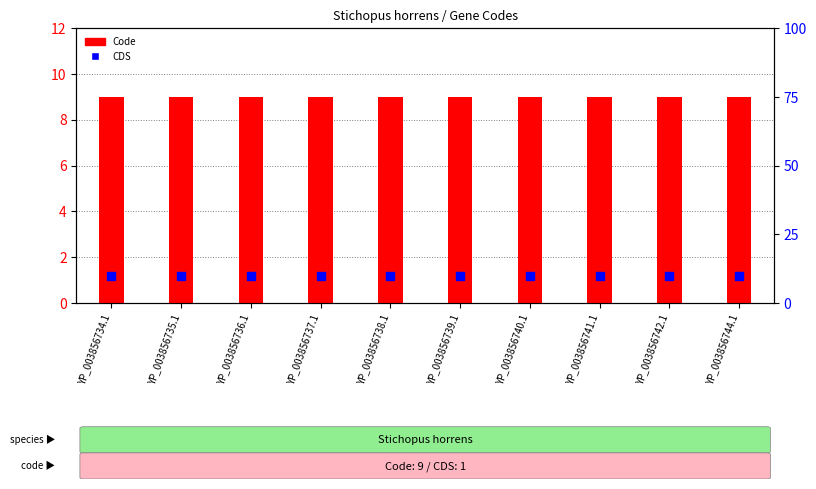

Which series contains the lowest Y value?

Code